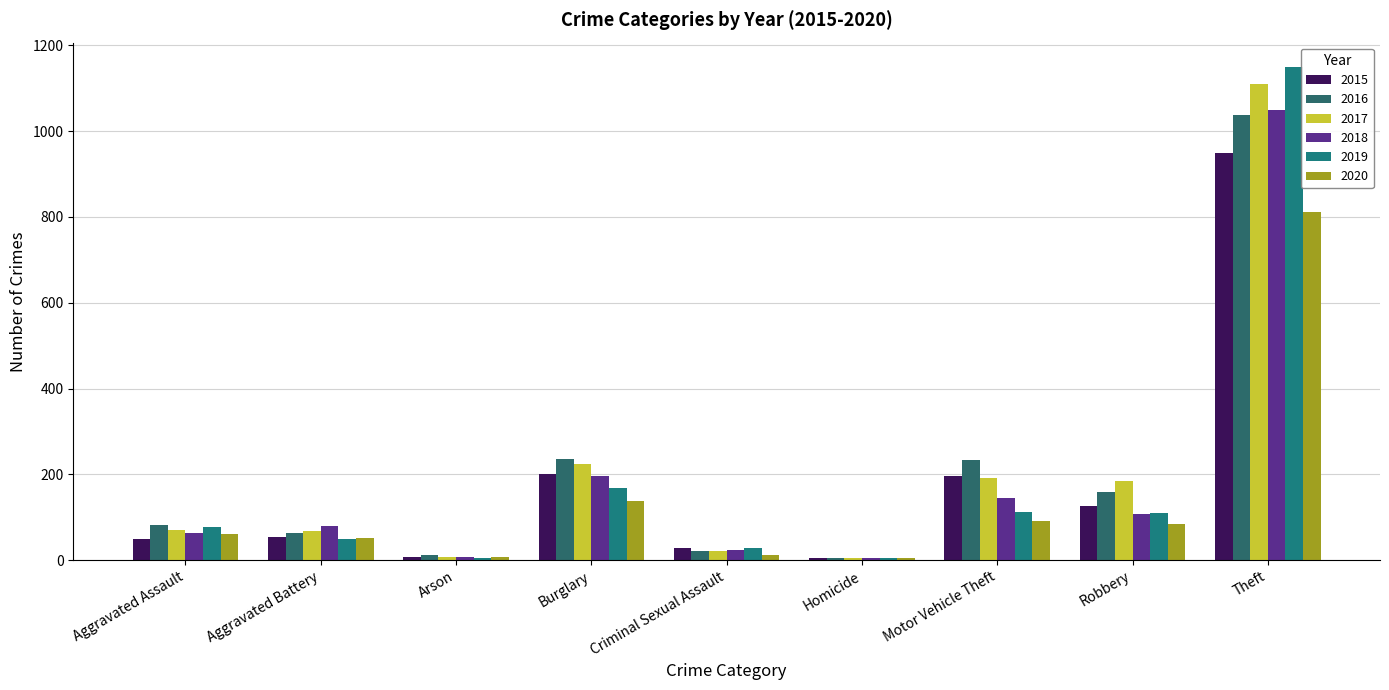

Is it true that 2020 equals 60 at Aggravated Assault?

True